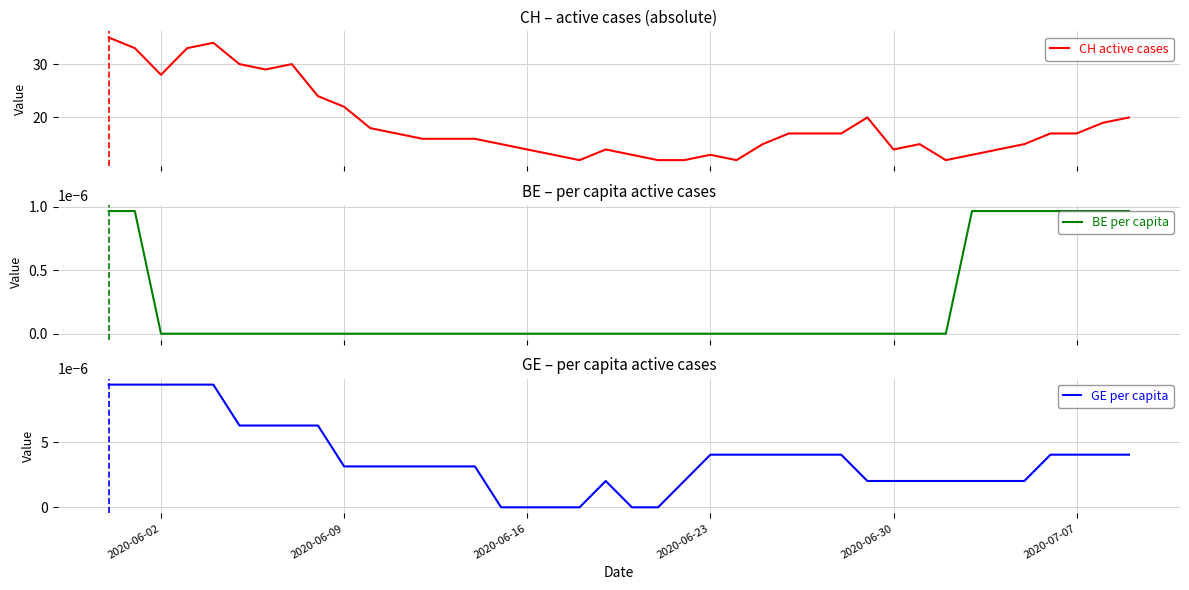

What is the maximum value for CH active cases?

35